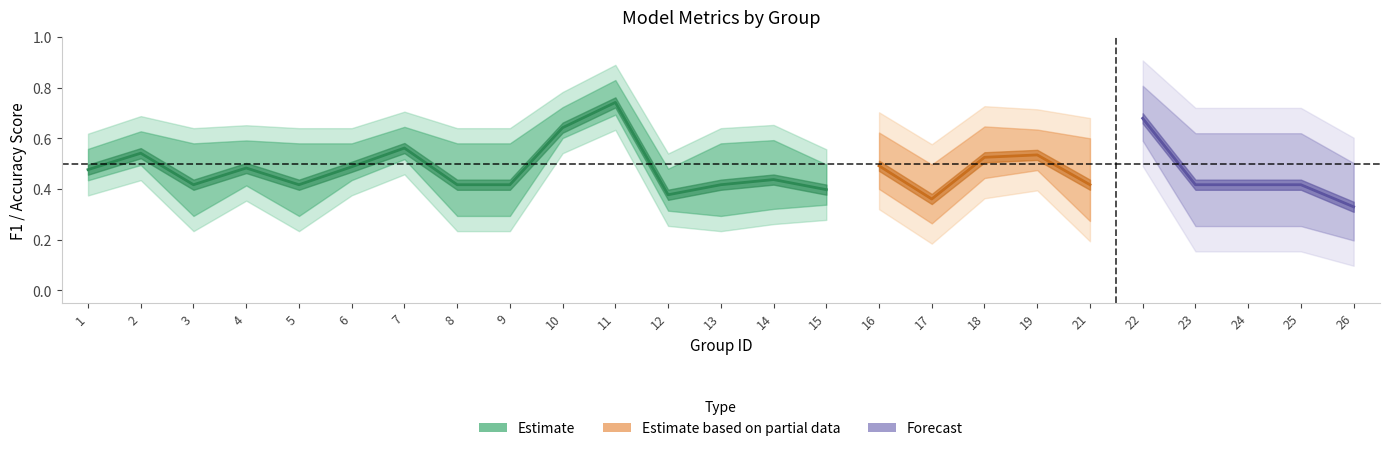

True or false: accuracy and f1 cross at least once.

False